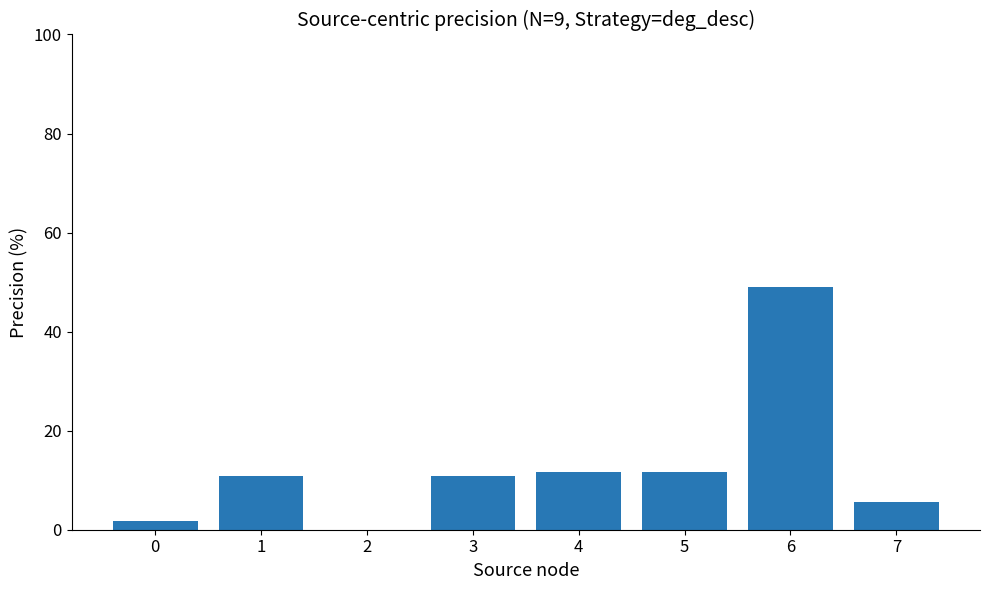

The value at 4 is 5.3. True or false?

False